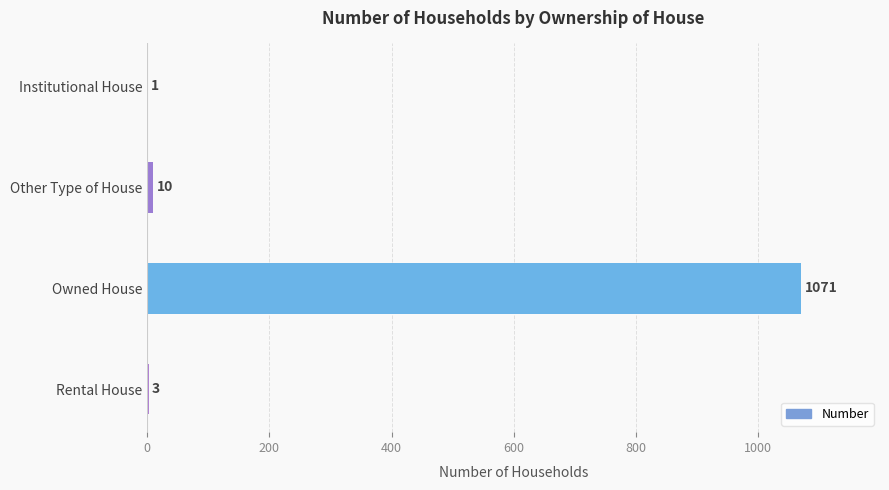

Is it true that the value at Owned House is 1727?

False